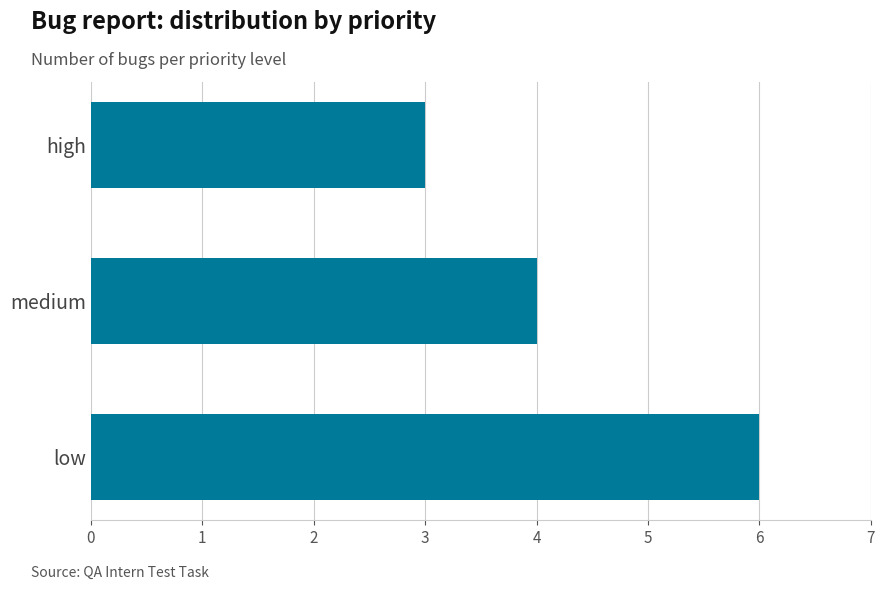

Reading top to bottom, what are all the values shown in this chart?

3	4	6